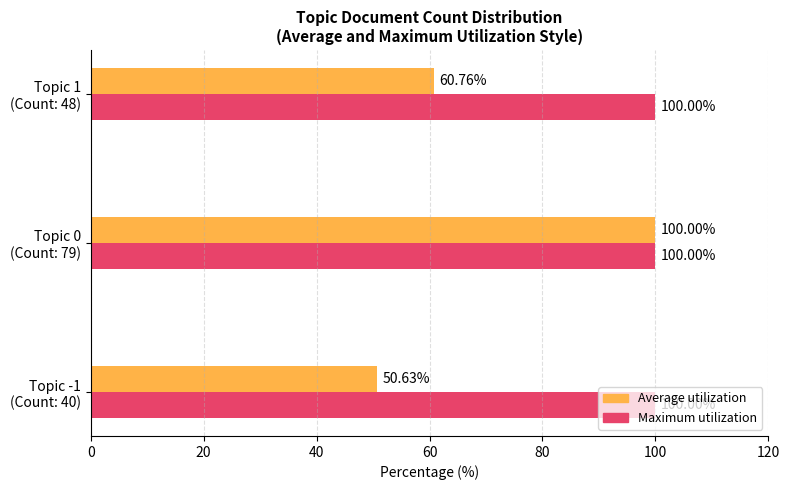

Rank the series by their average value, from highest to lowest.

Maximum utilization, Average utilization